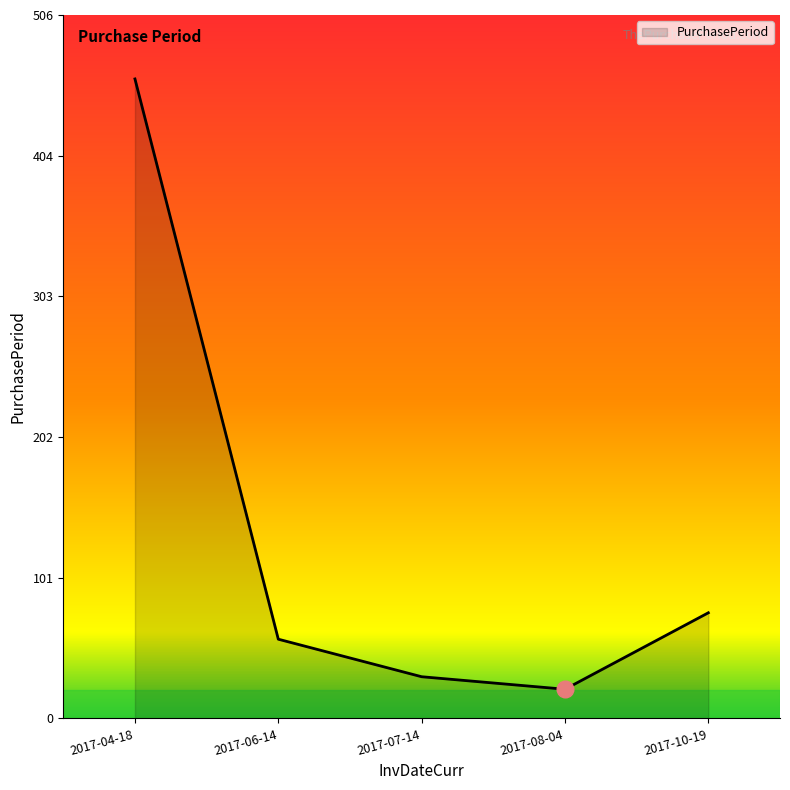

Is it true that the value at 2017-04-18 is 305?

False